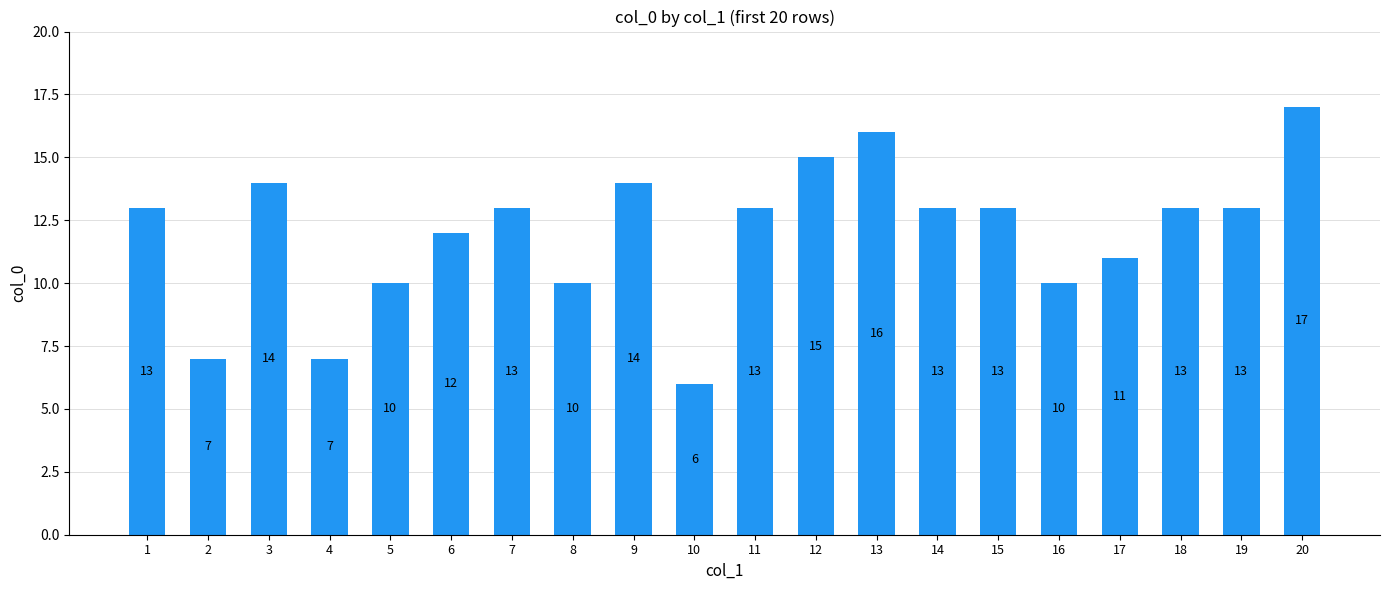

Count the number of categories in the chart.

20